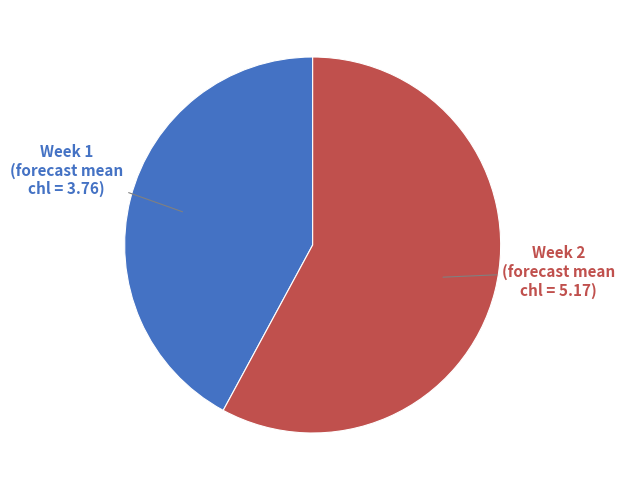

Approximately how many times larger is the value at Week 1 compared to Week 2?

0.7